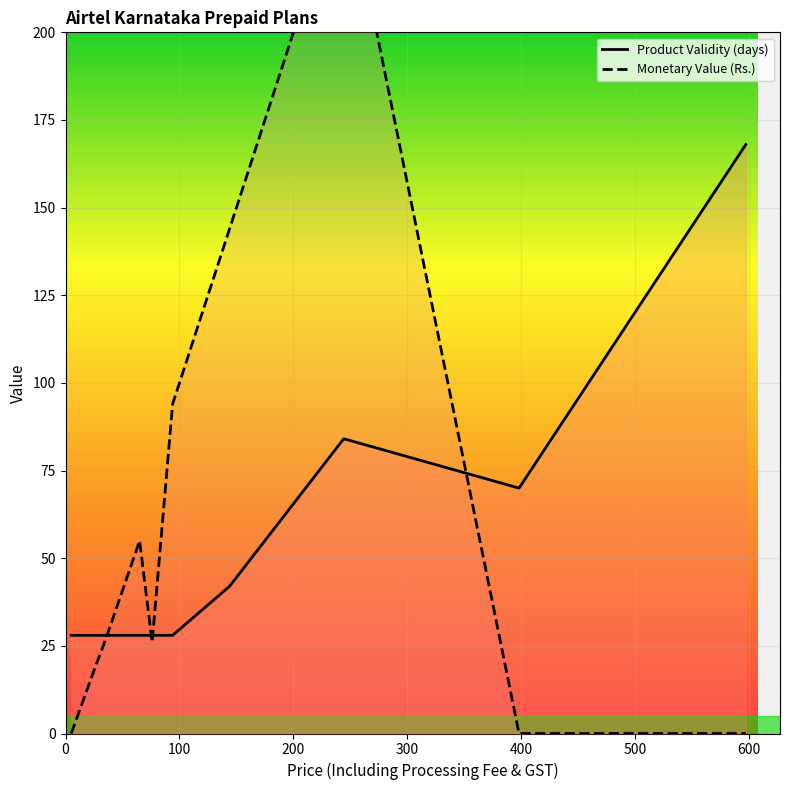

What is the lowest value of the Product Validity (days) series?

28